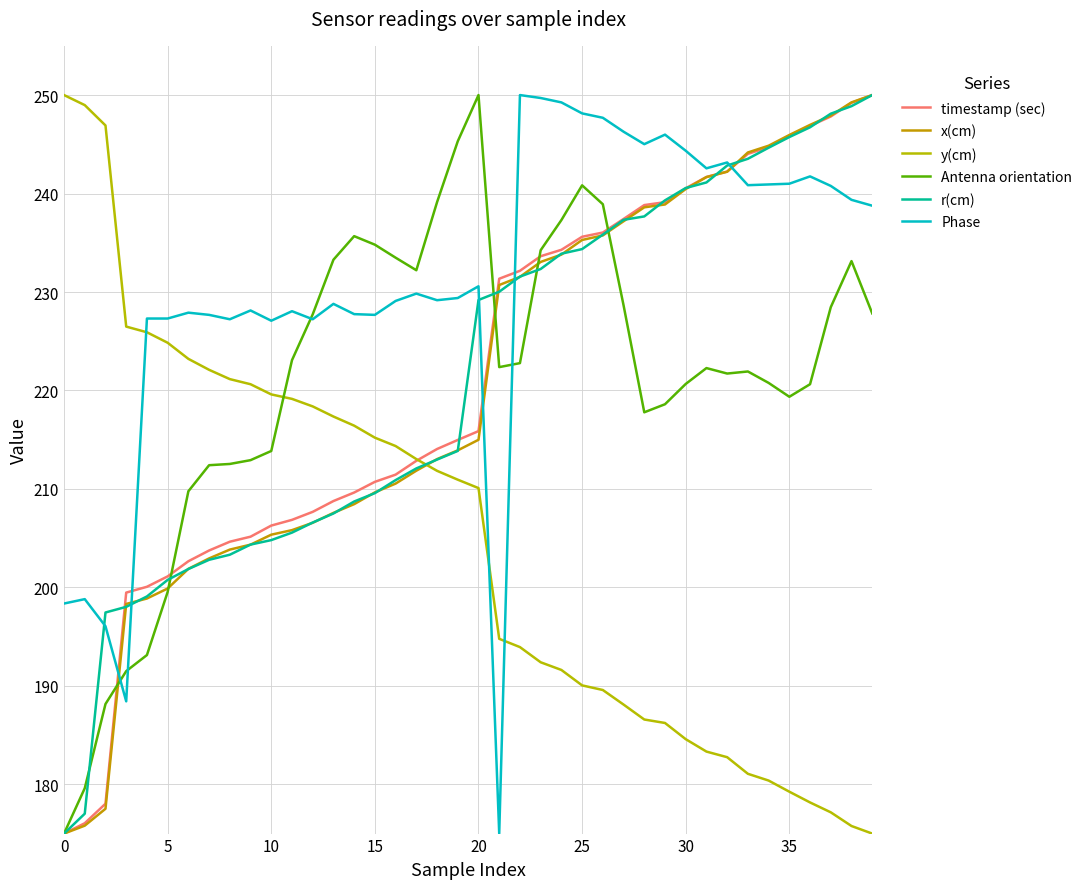

Reading left to right, list all the values displayed in this chart.

timestamp (sec): 175.0	176.1	178.0	199.5	200.1	201.1	202.7	203.7	204.6	205.2	206.3	206.9	207.7	208.8	209.6	210.7	211.5	212.9	214.1	215.0	215.9	231.3	232.2	233.6	234.3	235.6	236.0	237.4	238.8	239.1	240.5	241.7	242.2	244.0	244.7	245.9	246.9	247.8	249.2	250.0
x(cm): 175.0	175.8	177.5	198.3	198.9	199.9	201.9	202.9	203.8	204.3	205.4	205.8	206.6	207.6	208.5	209.7	210.5	211.9	213.0	213.9	215.0	230.7	231.5	233.1	233.8	235.3	235.7	237.2	238.6	238.9	240.5	241.7	242.2	244.2	244.9	245.9	247.0	247.9	249.3	250.0
y(cm): 250.0	249.0	246.9	226.5	225.9	224.8	223.2	222.1	221.2	220.6	219.6	219.1	218.4	217.4	216.4	215.2	214.4	213.0	211.8	210.9	210.1	194.8	193.9	192.4	191.6	190.1	189.6	188.1	186.6	186.2	184.6	183.3	182.8	181.1	180.4	179.3	178.2	177.2	175.8	175.0
Antenna orientation: 175.0	179.6	188.2	191.5	193.1	199.5	209.8	212.4	212.5	212.9	213.9	223.1	227.7	233.3	235.7	234.8	233.5	232.2	239.1	245.3	250.0	222.4	222.8	234.2	237.3	240.8	238.9	228.7	217.8	218.6	220.7	222.3	221.7	221.9	220.8	219.4	220.6	228.5	233.1	227.8
r(cm): 175.0	177.0	197.5	198.0	199.1	200.8	201.9	202.8	203.3	204.3	204.8	205.6	206.6	207.5	208.7	209.6	210.9	212.1	213.0	213.9	229.2	230.0	231.6	232.3	233.9	234.4	235.8	237.3	237.7	239.3	240.6	241.1	242.8	243.5	244.7	245.7	246.7	248.1	248.9	250.0
Phase: 198.4	198.8	196.1	188.4	227.3	227.3	227.9	227.7	227.2	228.1	227.1	228.1	227.2	228.8	227.8	227.7	229.1	229.8	229.2	229.4	230.6	175.0	250.0	249.7	249.3	248.1	247.7	246.3	245.0	246.0	244.3	242.6	243.2	240.8	240.9	241.0	241.7	240.8	239.4	238.8